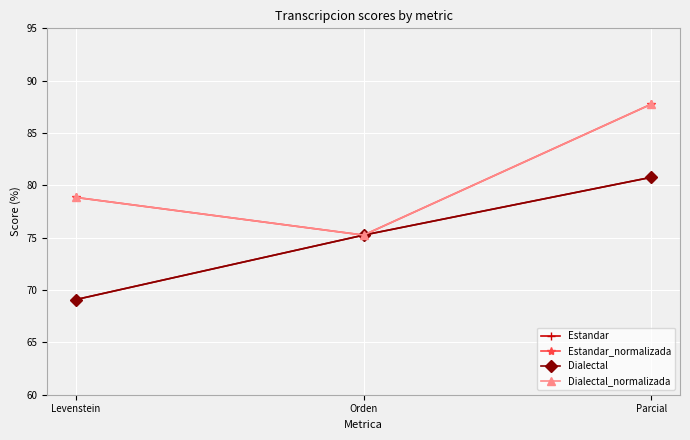

What is the value of the Estandar point at the 1st from the left?

69.1